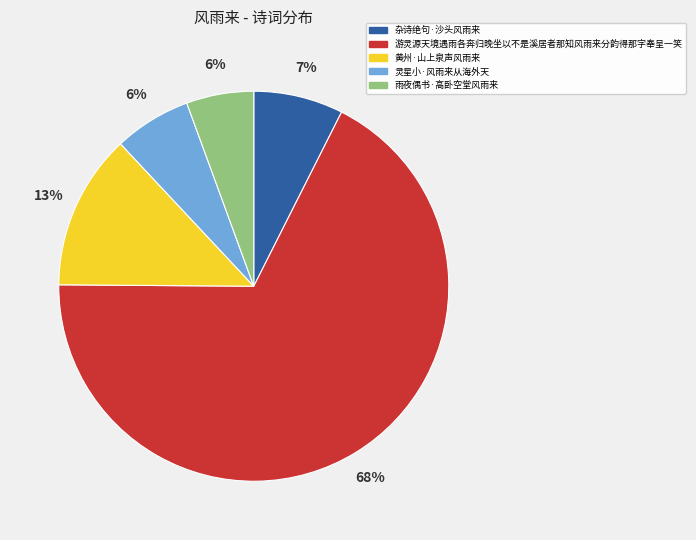

Is there a majority slice in this chart?

Yes